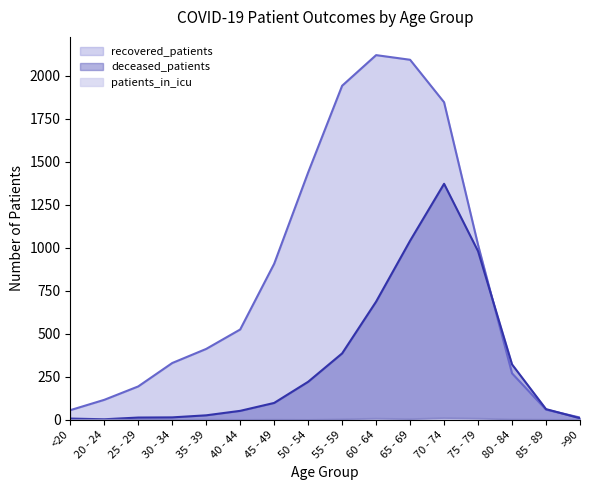

Count the number of categories in the chart.

16